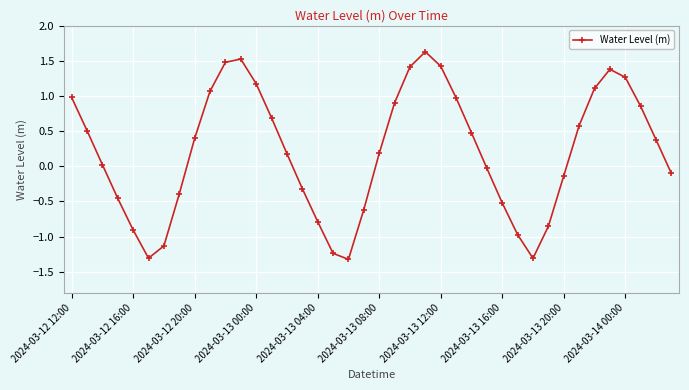

What is the value of the 21st point from the left?

0.2